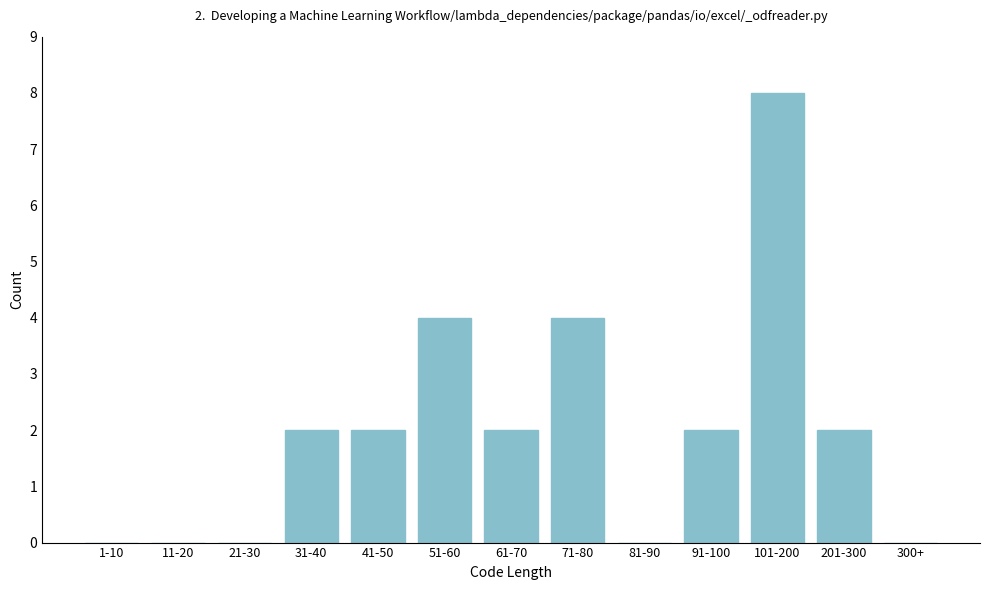

Reading right to left, list all the values displayed in this chart.

300+=0	201-300=2	101-200=8	91-100=2	81-90=0	71-80=4	61-70=2	51-60=4	41-50=2	31-40=2	21-30=0	11-20=0	1-10=0